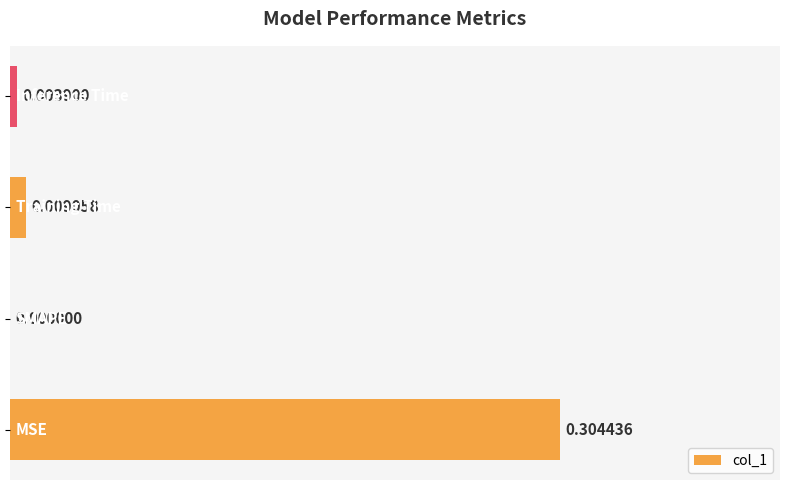

How many positive values are there?

3